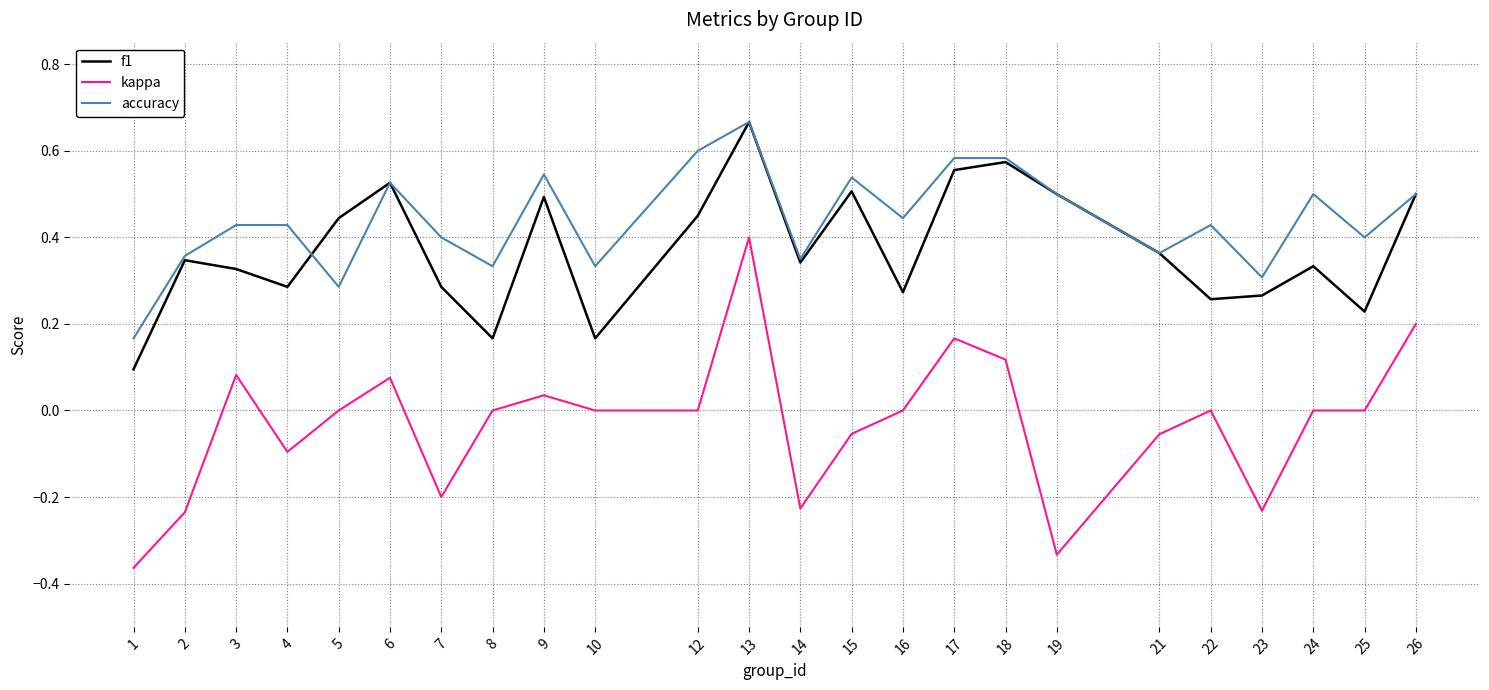

True or false: kappa and accuracy intersect in this chart.

False